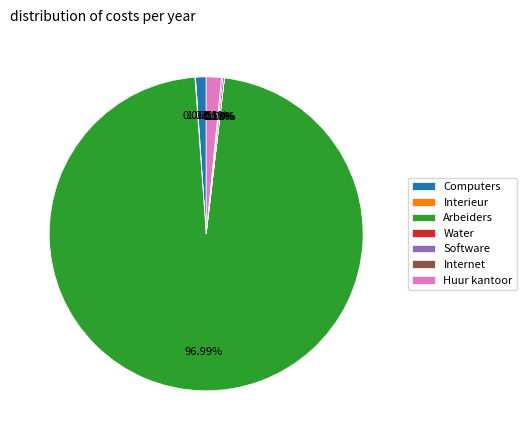

Does any single category account for the majority?

Yes